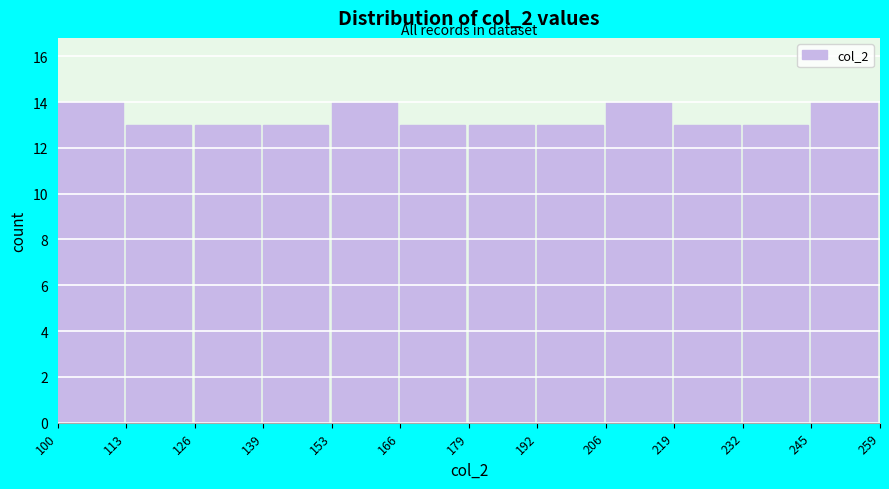

What is the height of the bar covering 153 to 166 on the x-axis? The values are not printed on the chart, so give them approximately, as read against the axis.

14